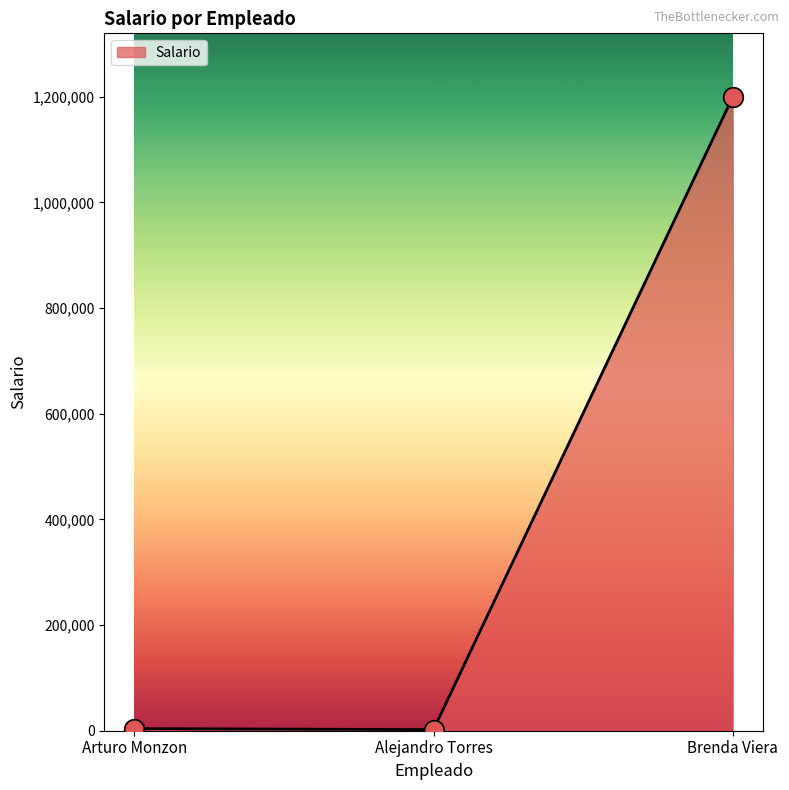

What is the change in value from Alejandro Torres to Brenda Viera?

+1197900